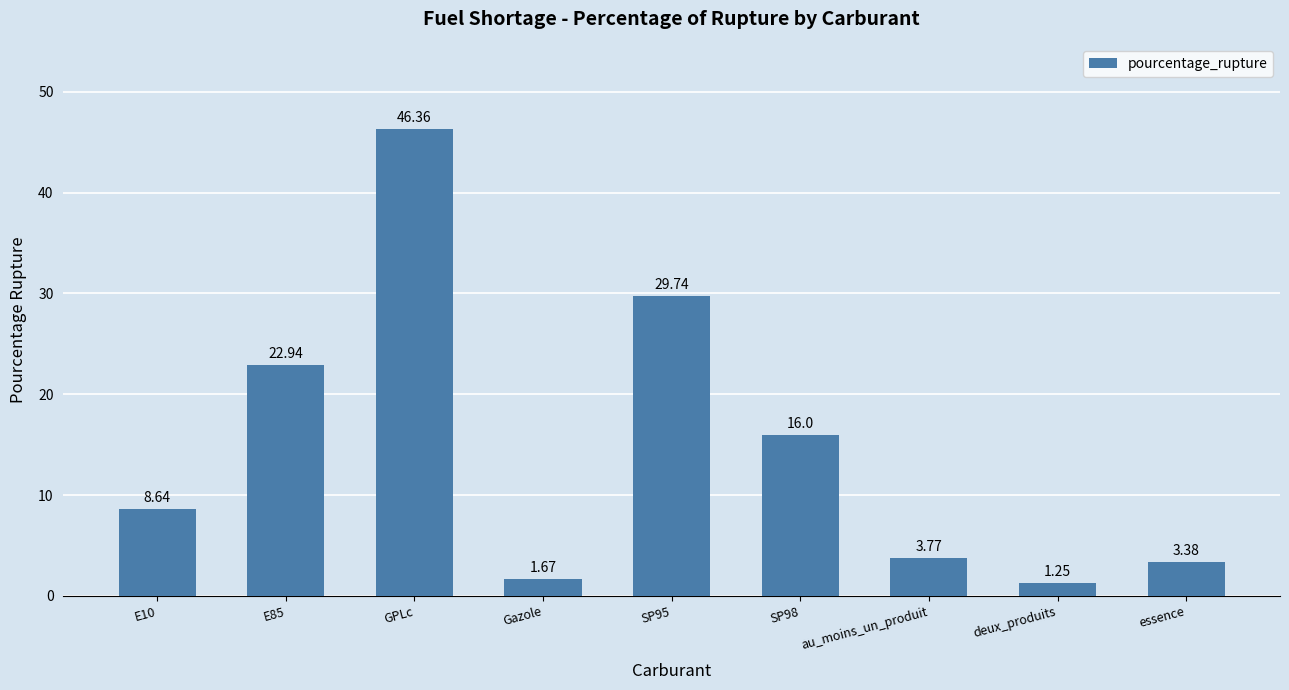

List the labels in order of value, largest first.

GPLc, SP95, E85, SP98, E10, au_moins_un_produit, essence, Gazole, deux_produits